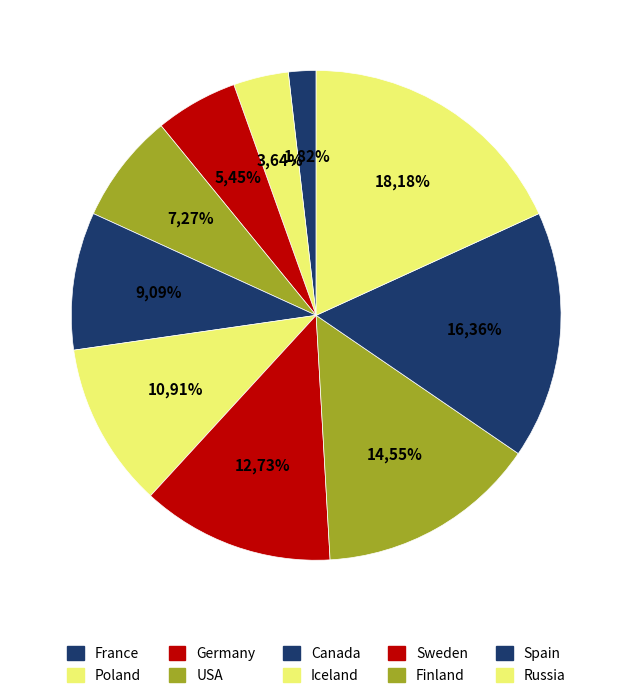

How many slices are in this pie chart?

10